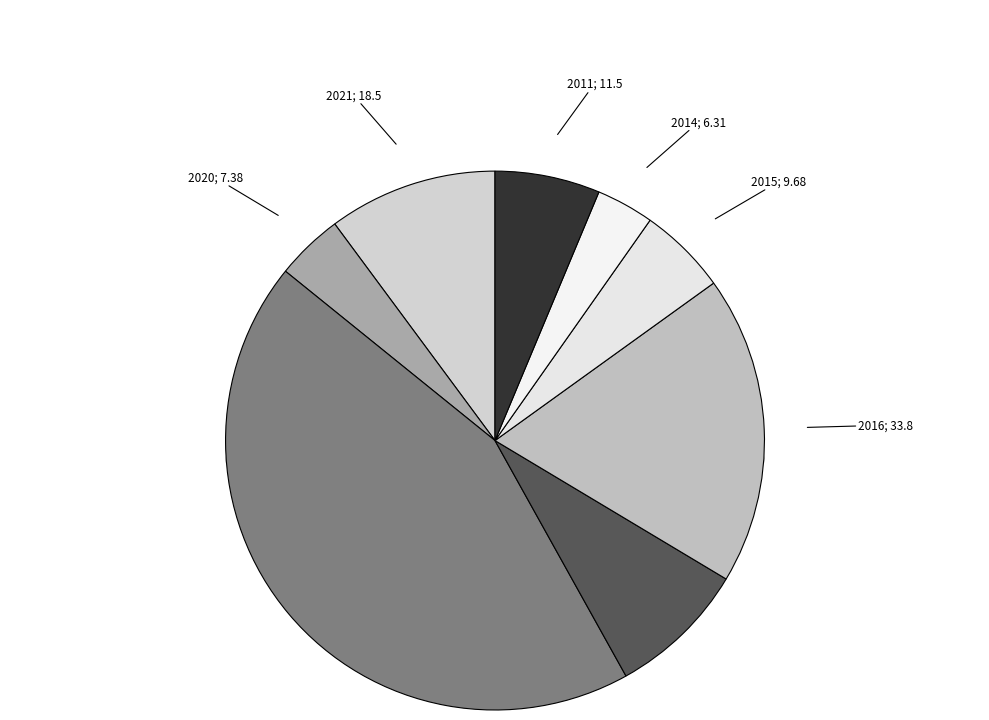

Which has a higher value, 2018 or 2016?

2018